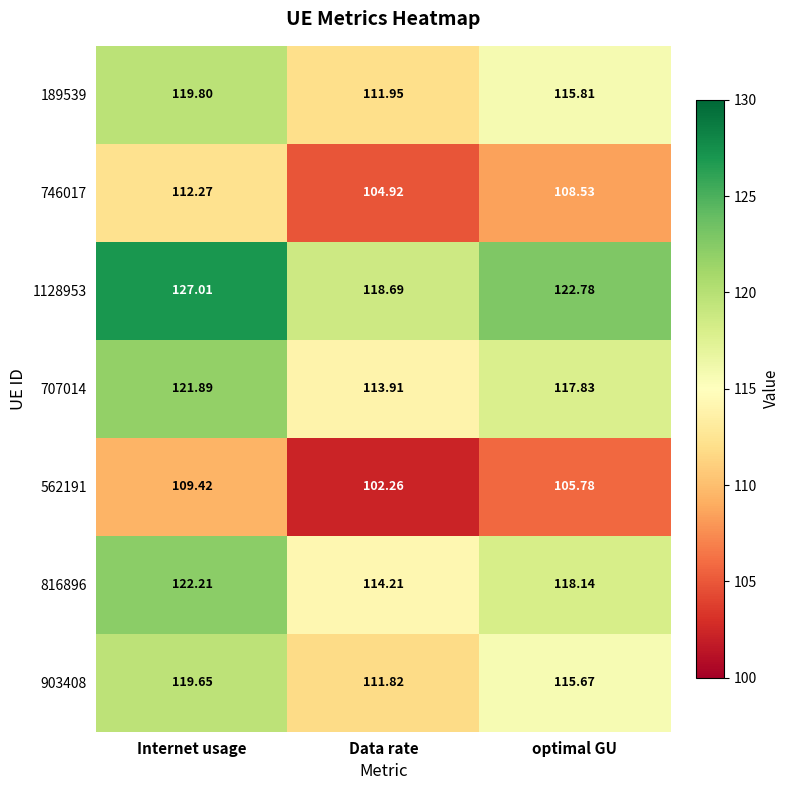

Where is 903408 nearest to the value 115?

optimal GU